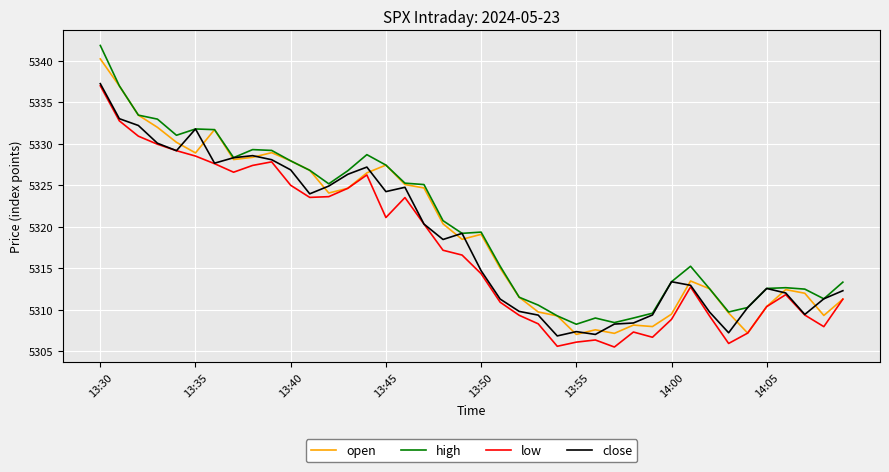

What is the maximum value shown in the chart?

5341.9